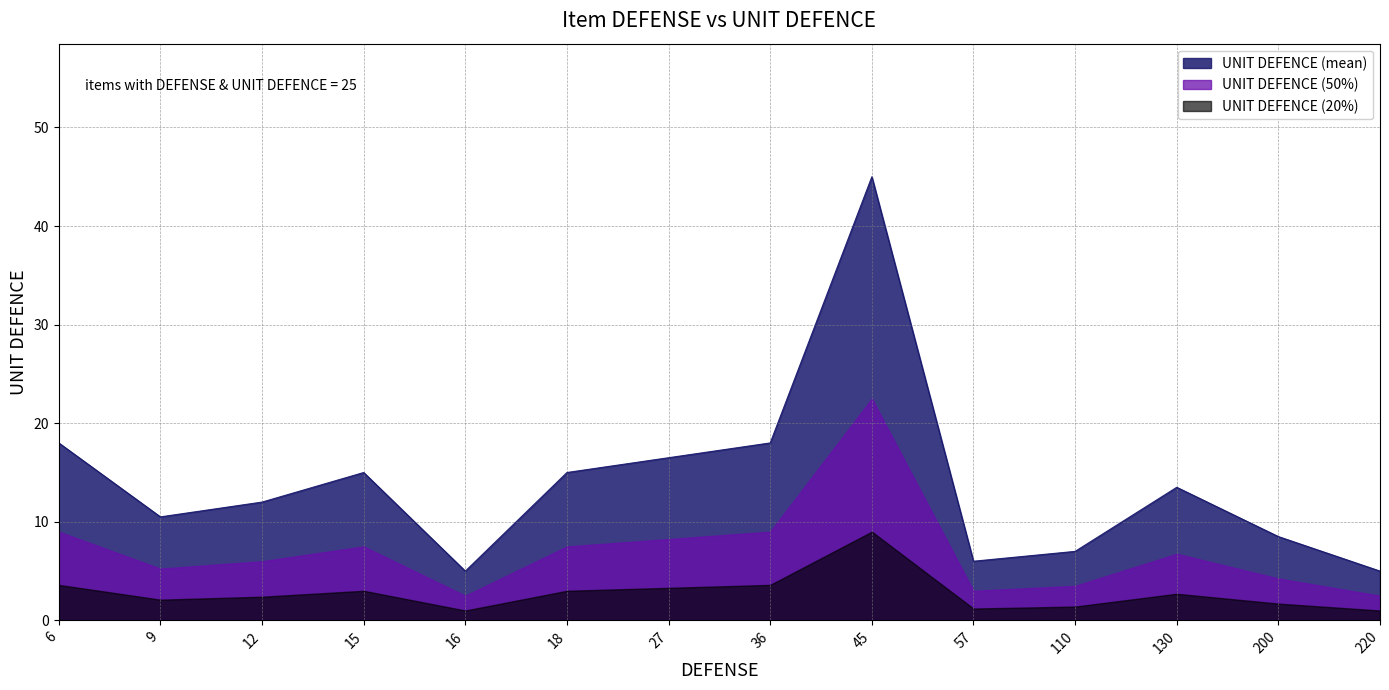

What is the difference between the values at 12 and 45?

33